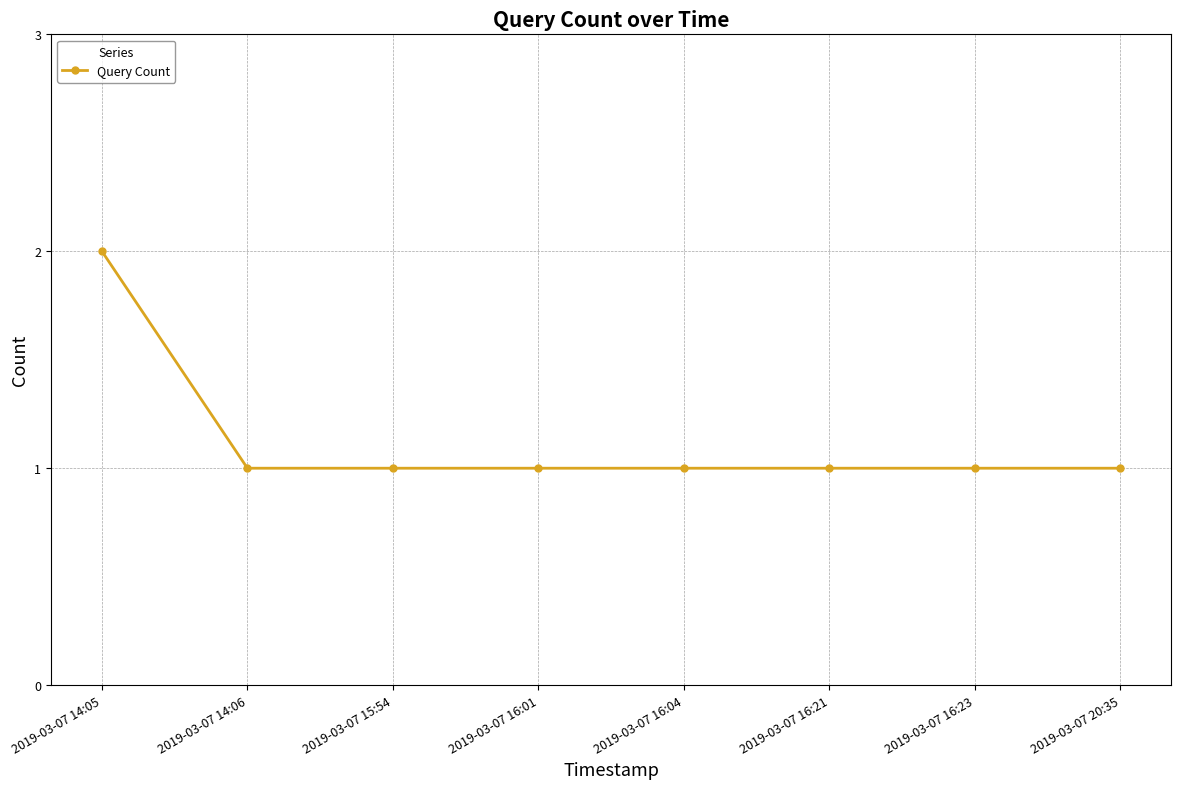

The value at 2019-03-07 14:06 is 1. True or false?

True